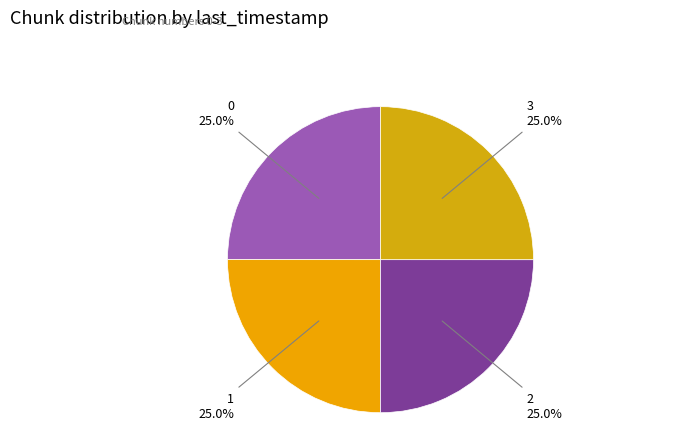

Approximately how many times larger is the value at 1 compared to 0?

1.0